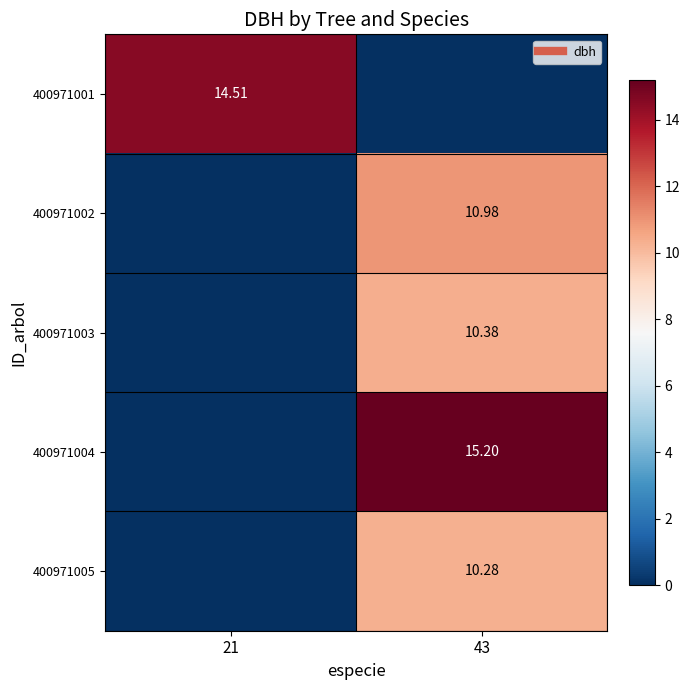

Between 21 and 43, which series saw the biggest shift?

400971004